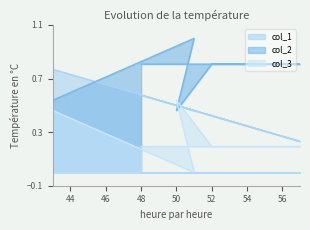

Is it true that col_3 equals 0.7 at 43?

False